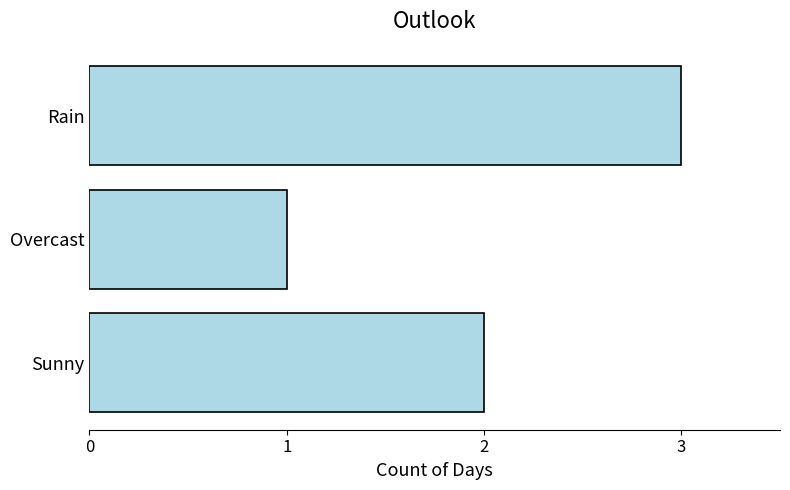

List the labels in order of value, largest first.

Rain, Sunny, Overcast